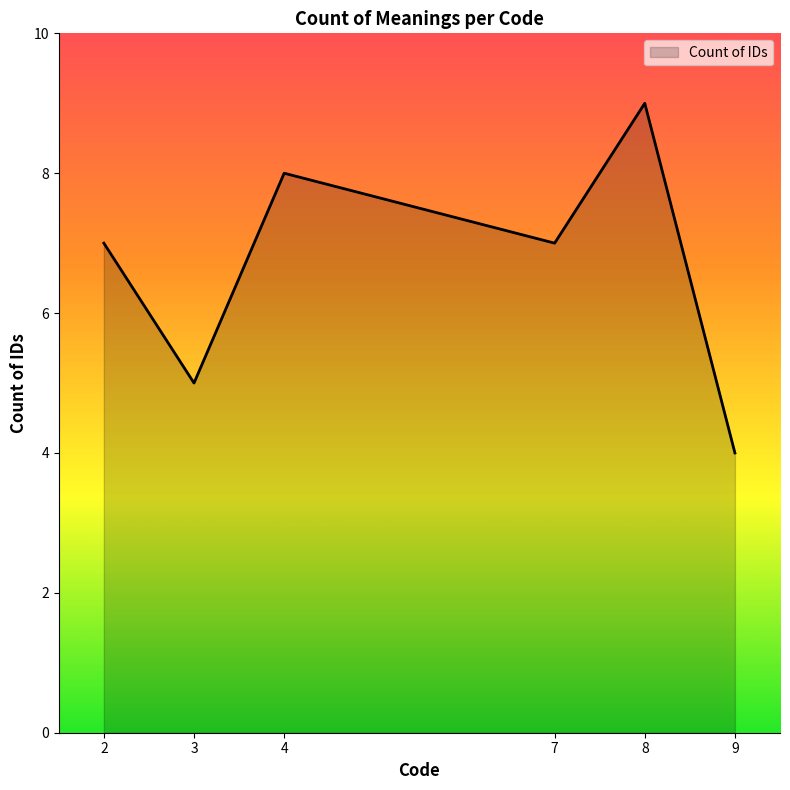

Is it true that the value at 9 is 1?

False